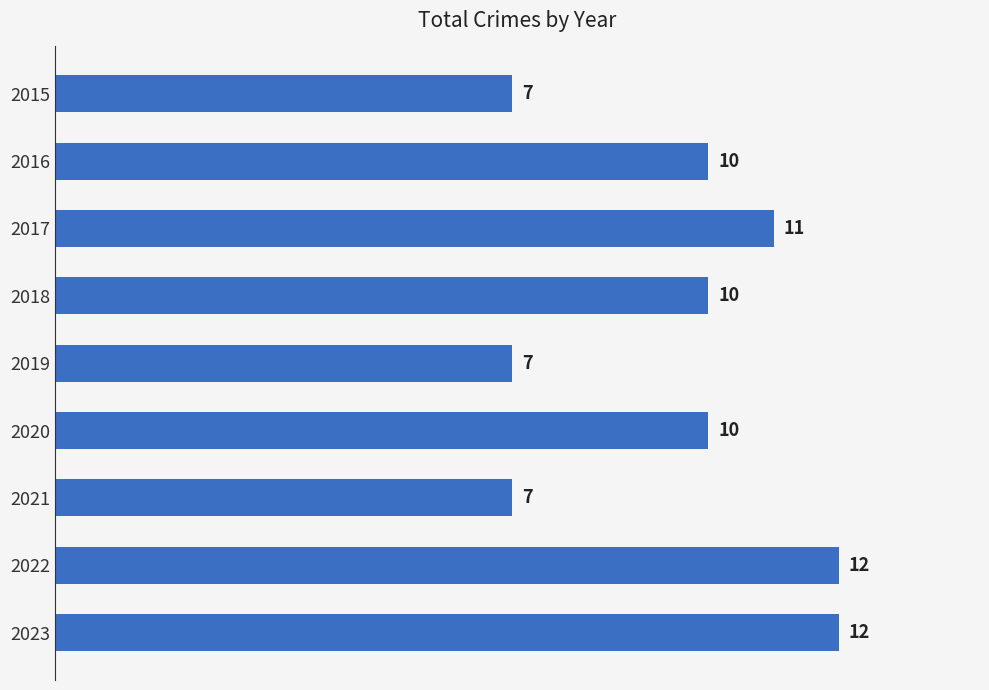

What is the sum of all values?

86